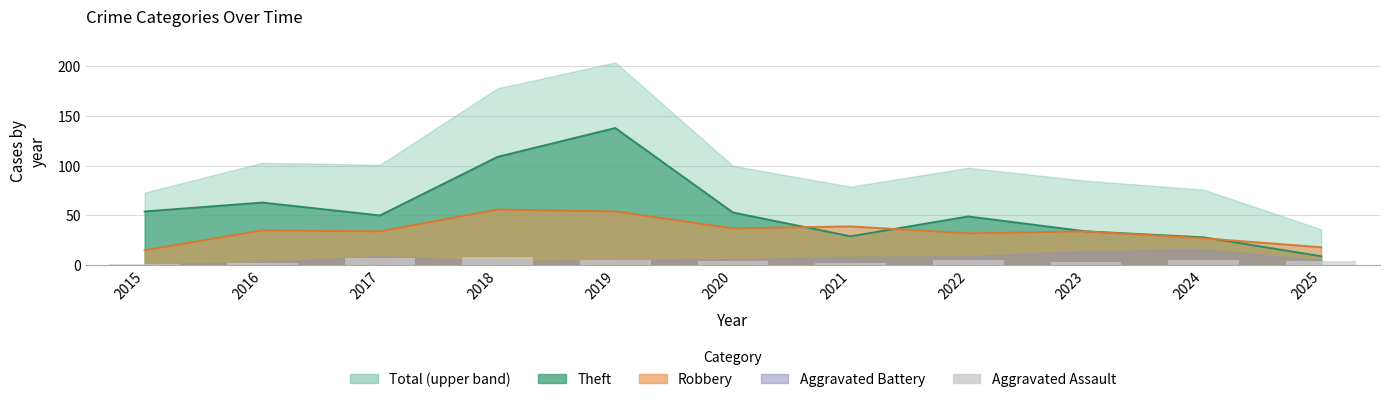

Where is the data nearest to the value 4?

2020